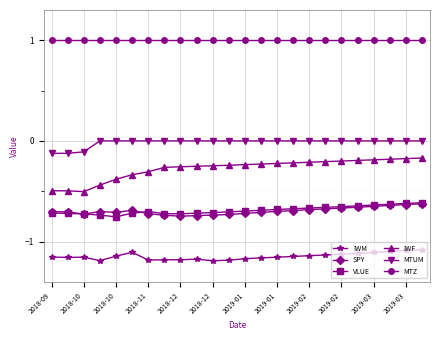

How many data points does each series have?

24